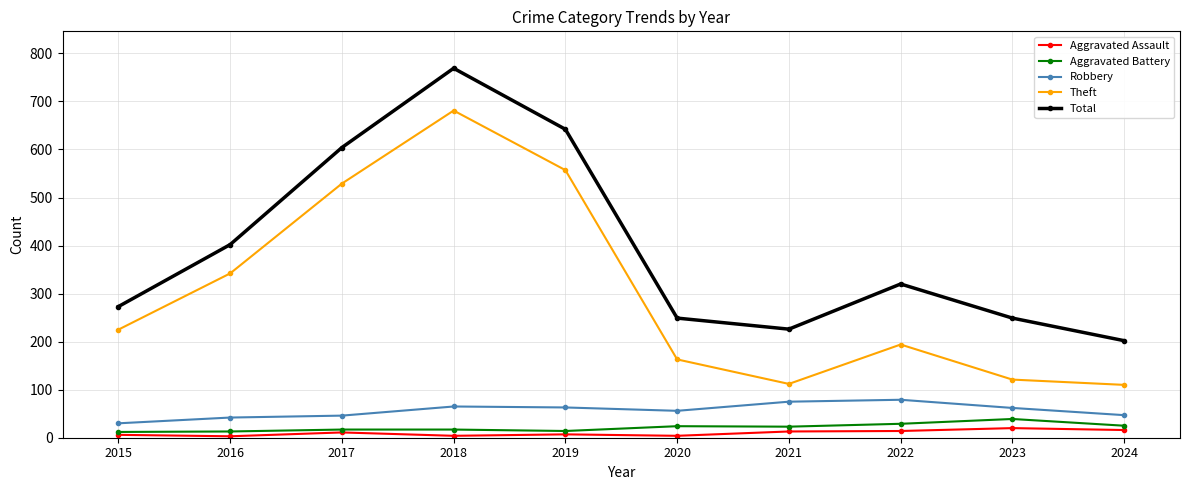

At which category does Total reach its first local valley?

2021